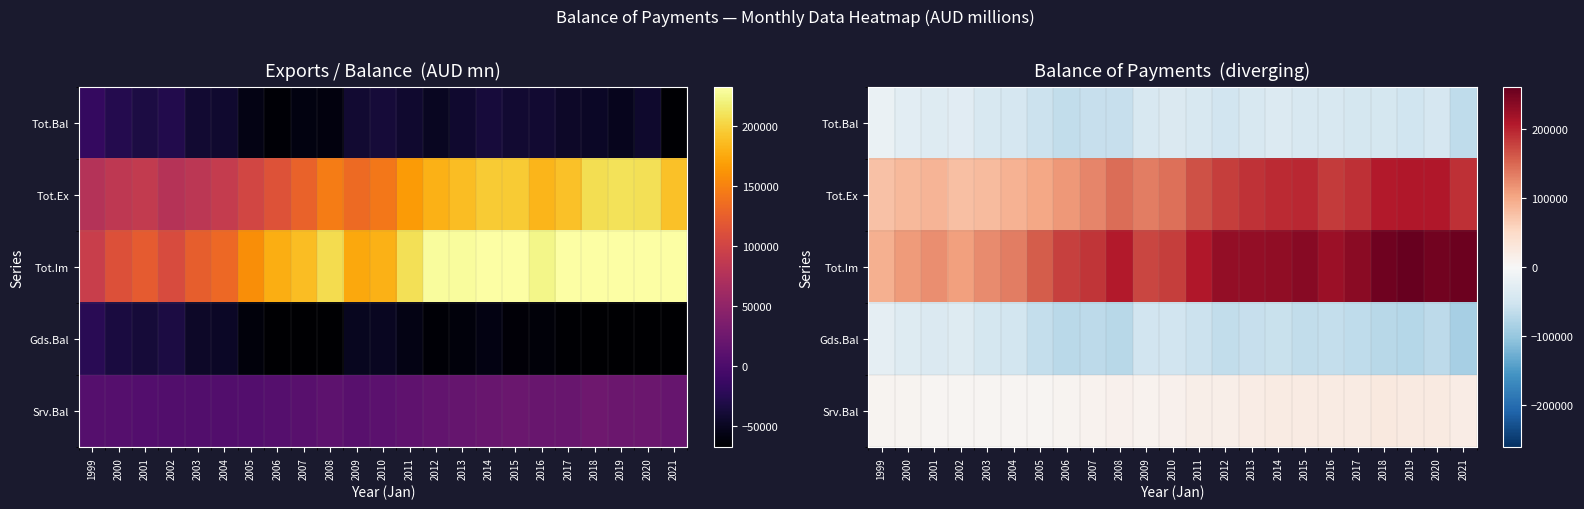

What is the difference between the maximum and second lowest values in the Tot.Im series?

153762